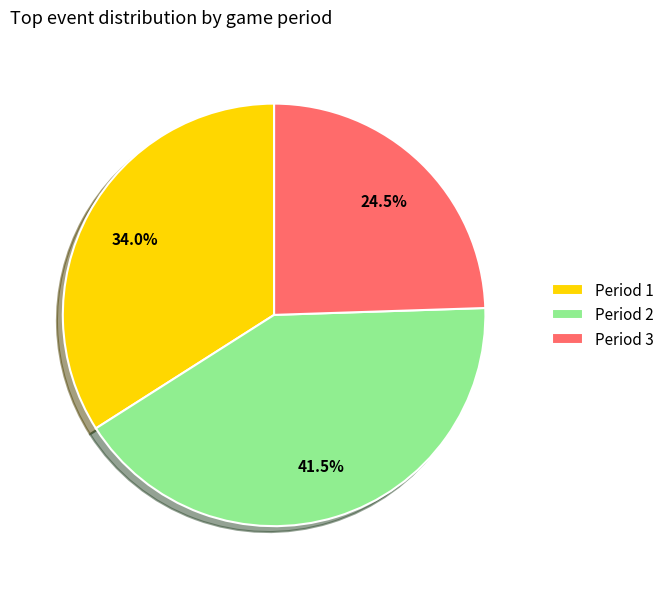

Rank the categories by value from lowest to highest.

Period 3, Period 1, Period 2